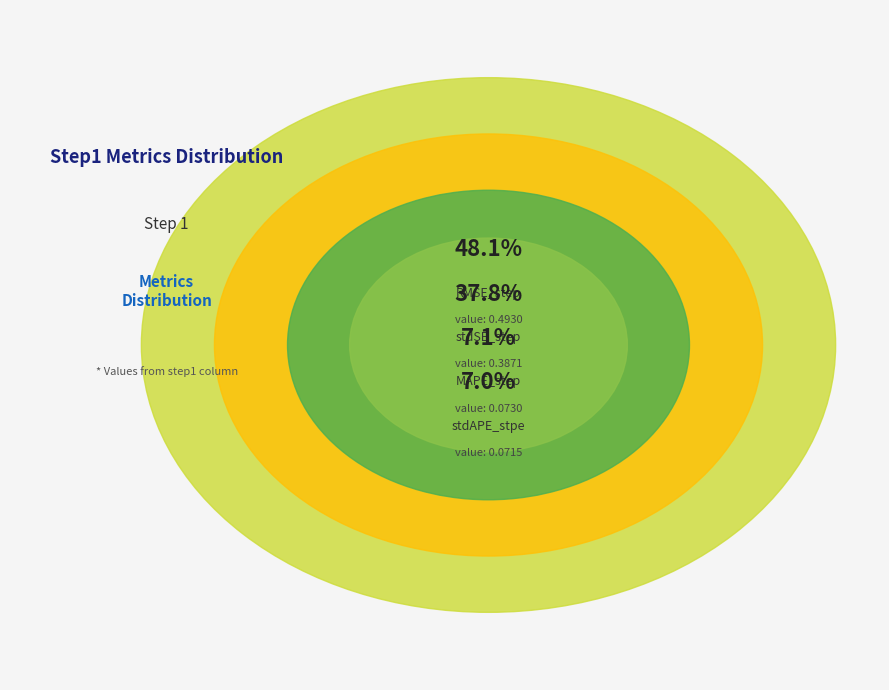

Does stdAPE_stpe account for over 50% of the chart?

No